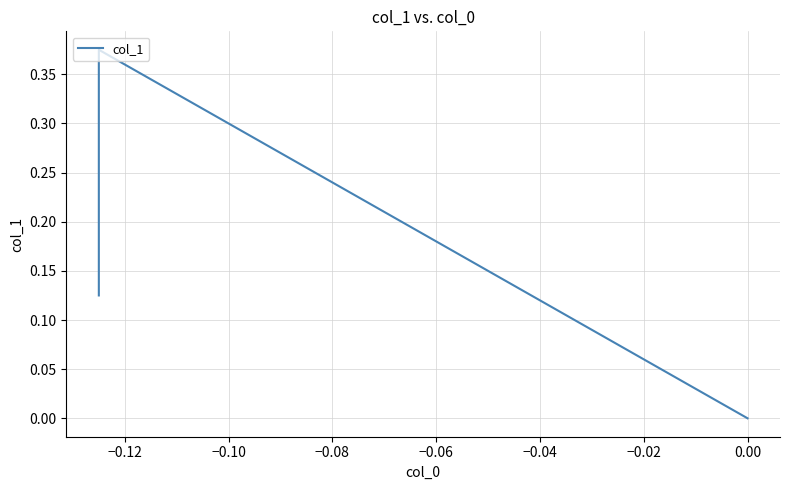

Does the chart display data point markers on the line(s)?

No